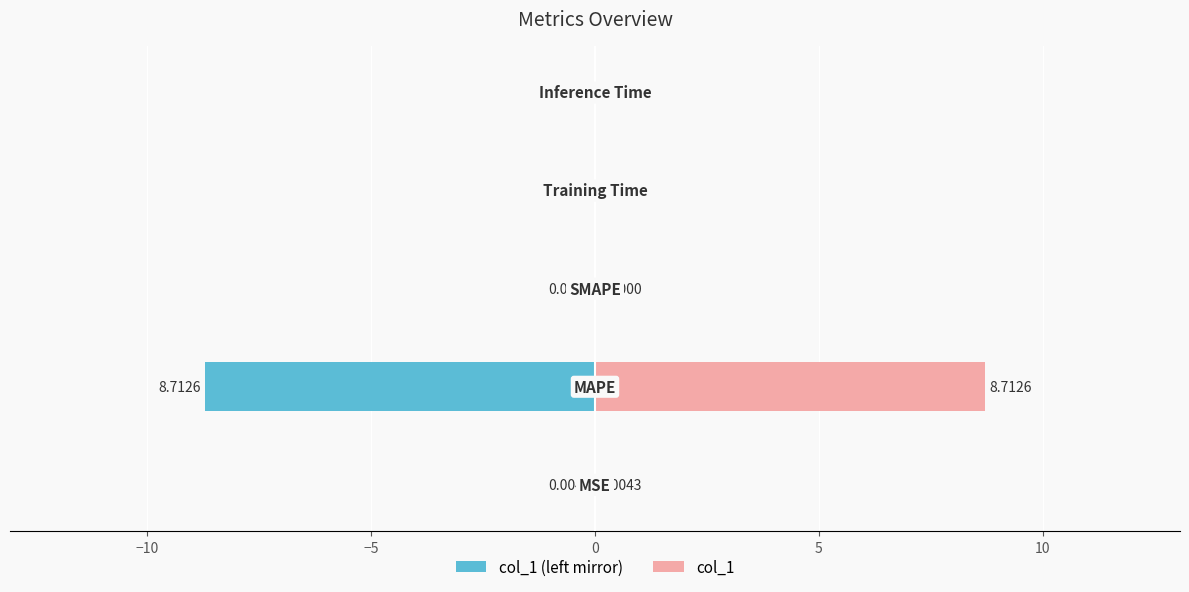

Reading left to right, list all the values displayed in this chart.

col_1 (left mirror): −15=-0.0	−10=-8.7	−5=0.0	0=-0.0	5=-0.0
col_1: −15=0.0	−10=8.7	−5=0.0	0=0.0	5=0.0